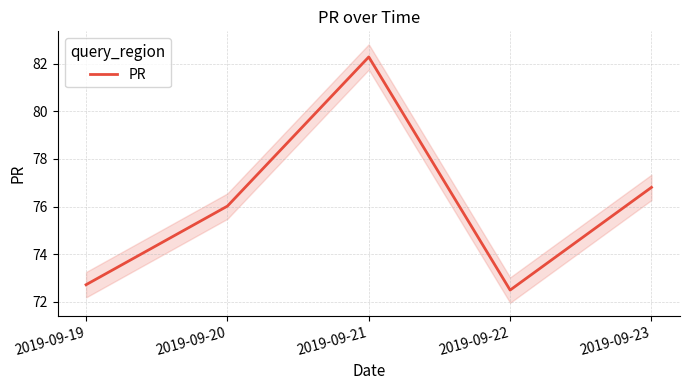

How many interior local valleys (lower than both neighbors) does the data have?

1